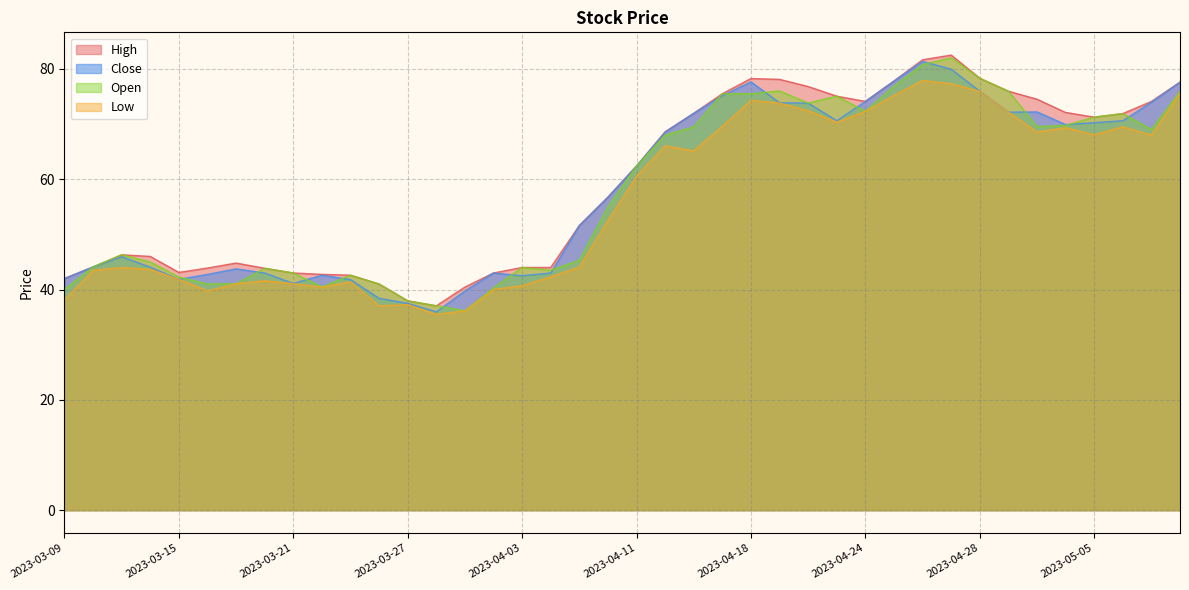

Is it true that High equals 41.2 at 2023-05-10?

False